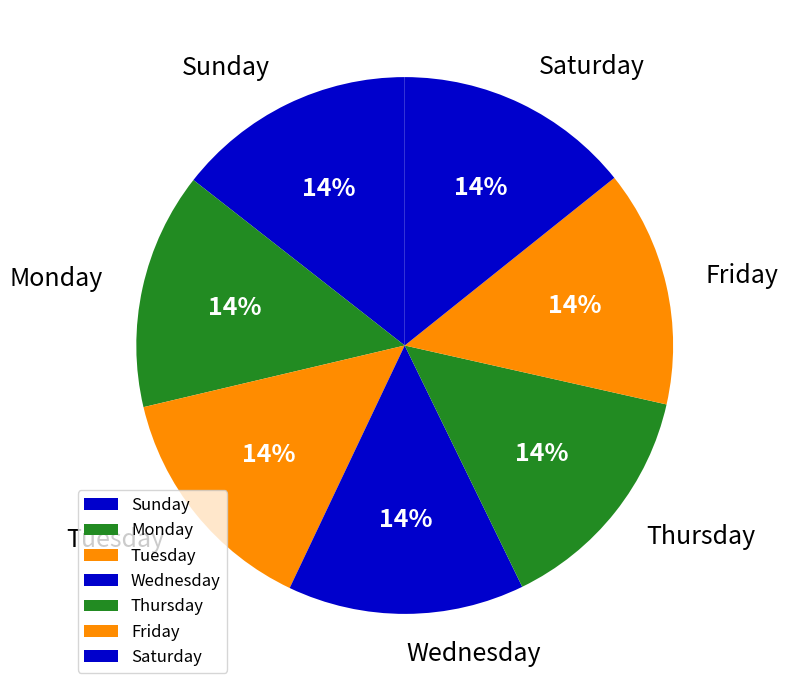

Is Tuesday the majority of the pie?

No